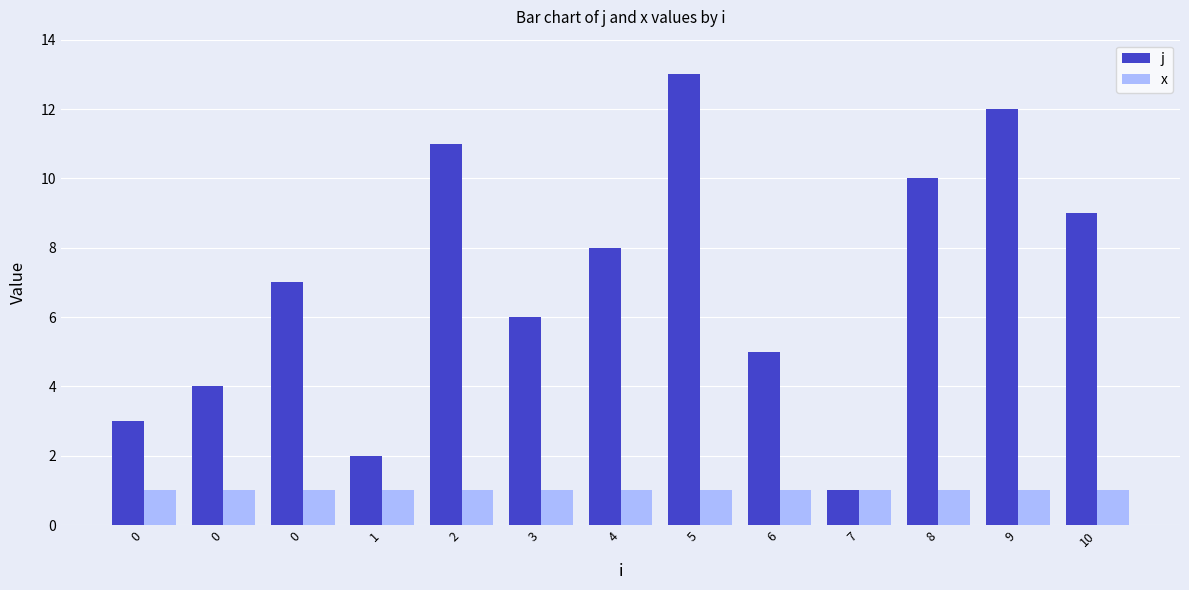

Reading right to left, list all the values displayed in this chart.

j: 10=9	9=12	8=10	7=1	6=5	5=13	4=8	3=6	2=11	1=2	0=7	0=4	0=3
x: 10=1	9=1	8=1	7=1	6=1	5=1	4=1	3=1	2=1	1=1	0=1	0=1	0=1